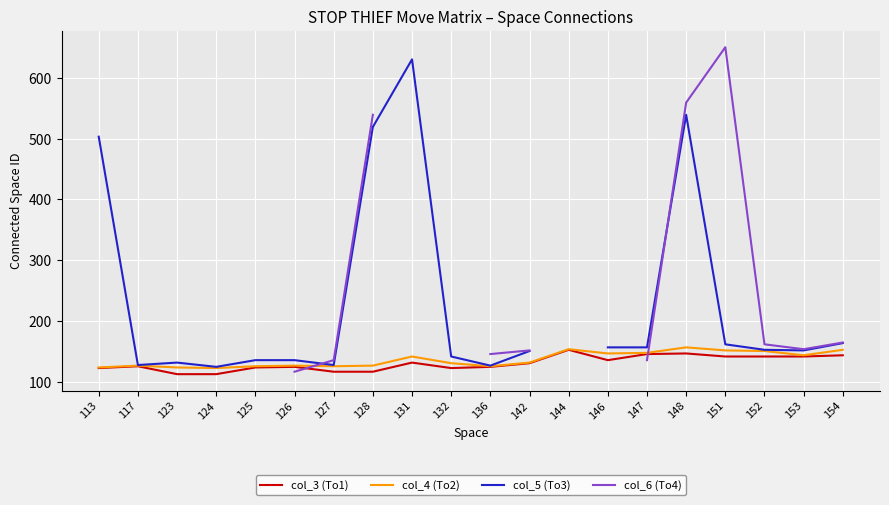

Is the value of col_3 (To1) at 123 greater than the value of col_4 (To2) at 128?

No